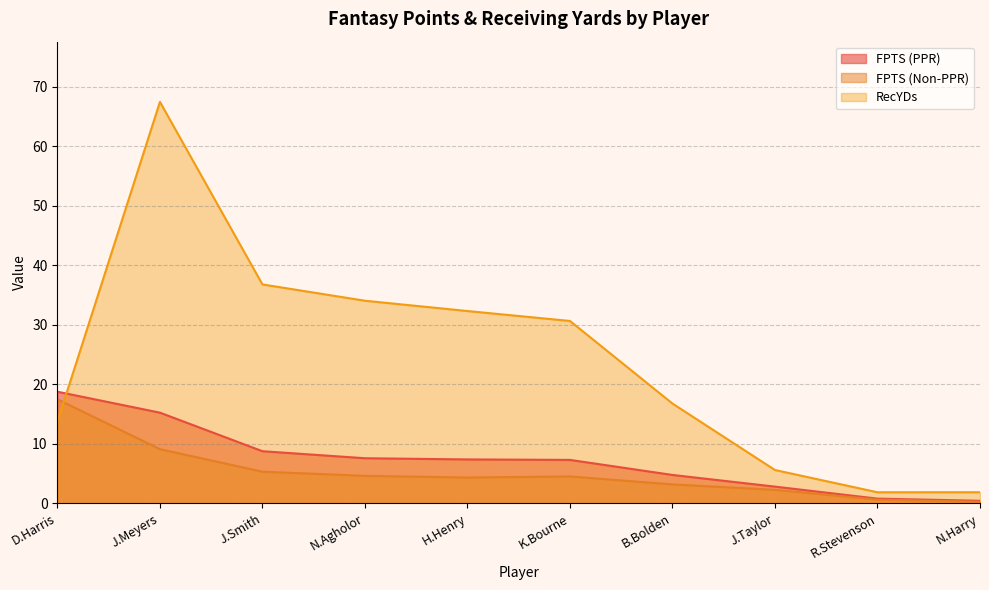

True or false: RecYDs has a value of 30.6 at K.Bourne.

True